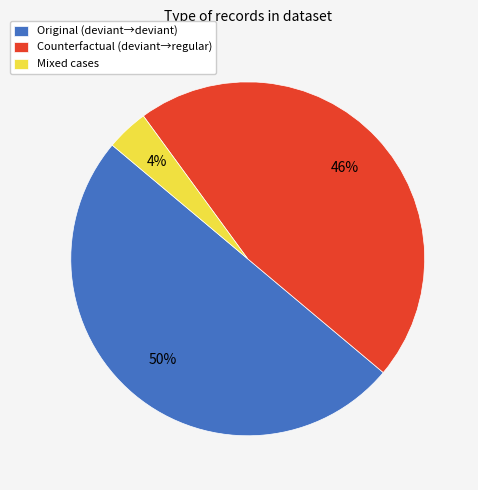

Rank the categories by value from lowest to highest.

Mixed cases, Counterfactual (deviant→regular), Original (deviant→deviant)